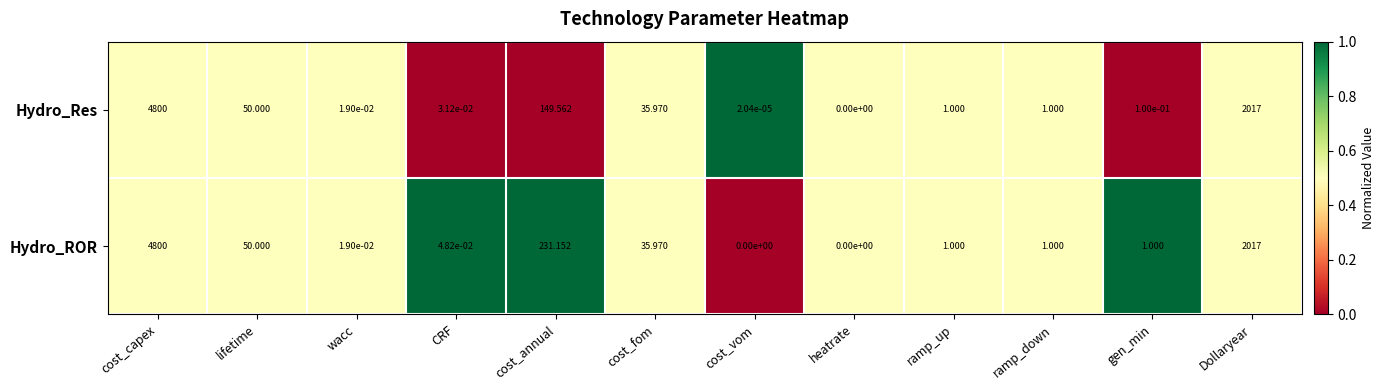

Rank the series at cost_annual from lowest to highest value.

Hydro_Res, Hydro_ROR